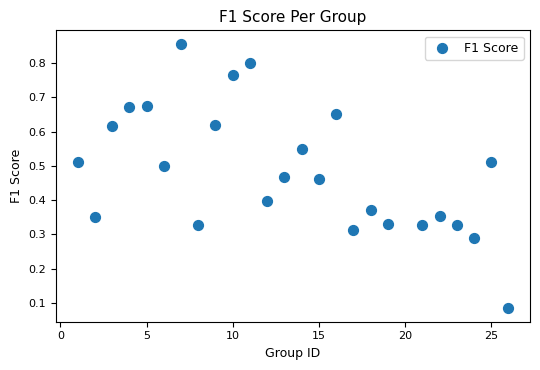

What is the range of X values (max minus min)?

25.0